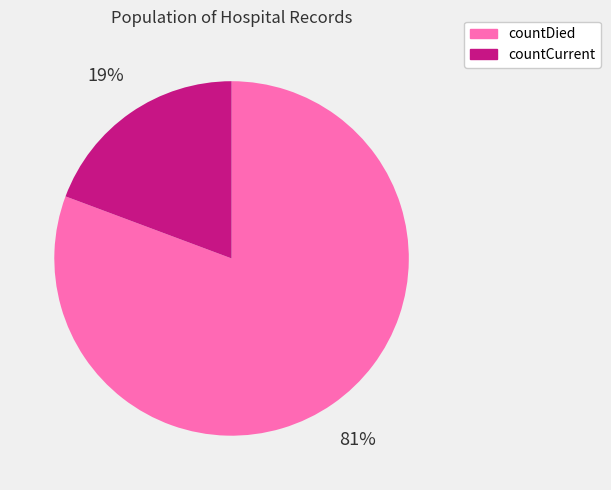

What is the smallest slice in the pie chart?

countCurrent